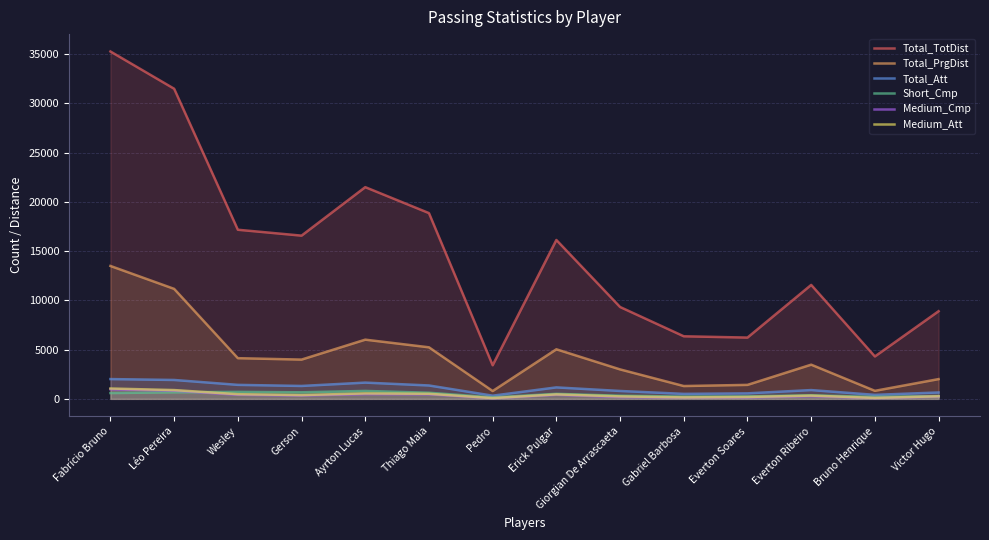

What is the difference between the Medium_Cmp values at Pedro and Gabriel Barbosa?

62